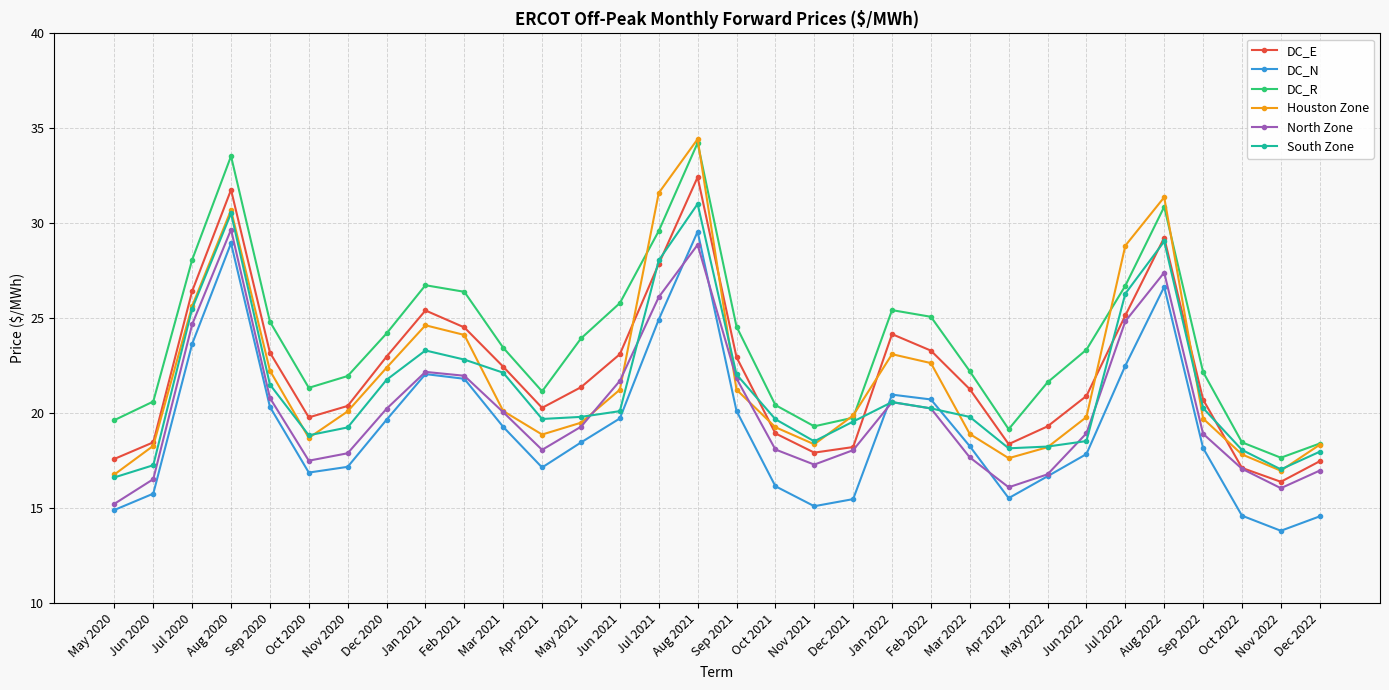

True or false: DC_E and DC_N intersect in this chart.

False